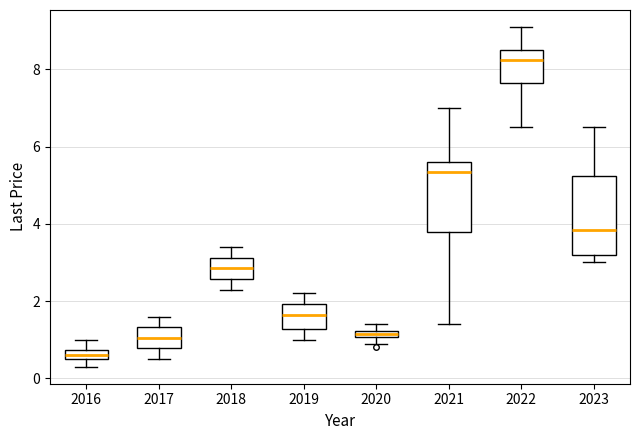

Where does the upper whisker of the box at x = 2021 end on the y-axis? The values are not printed on the chart, so give them approximately, as read against the axis.

7.0